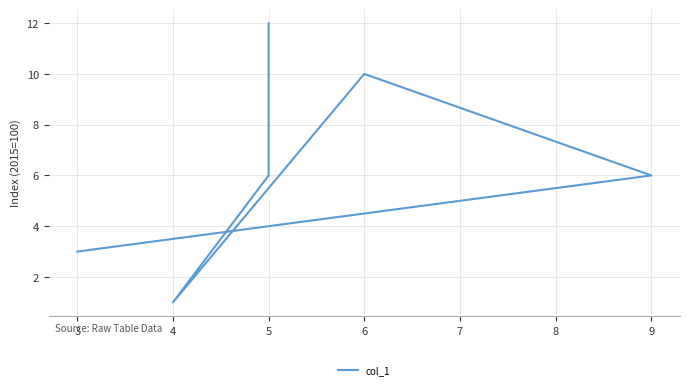

Is it true that the value at 6 is 18?

False